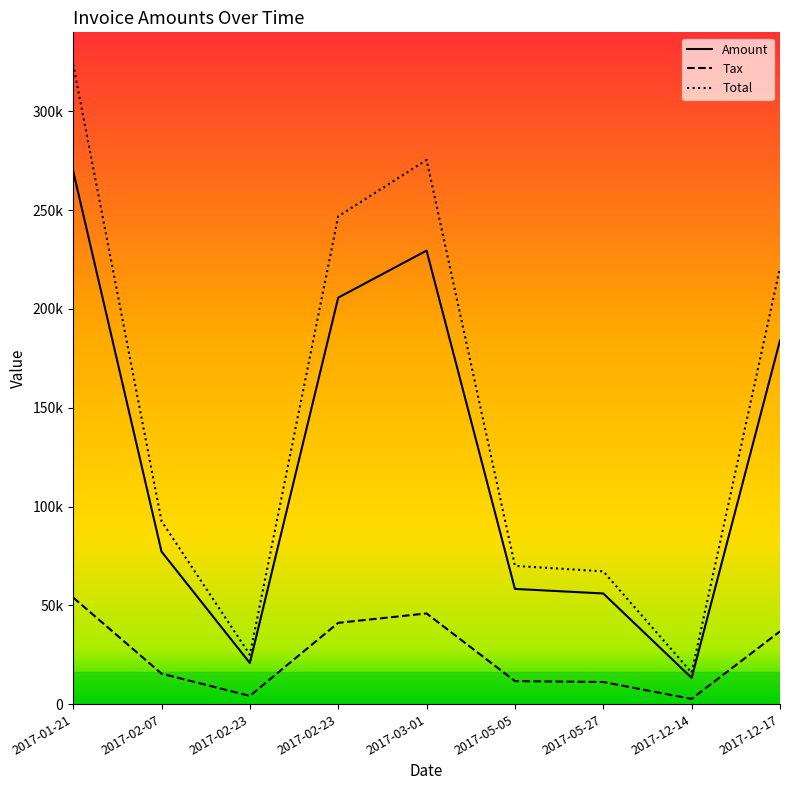

Which category has the lowest value across all series?

2017-12-14